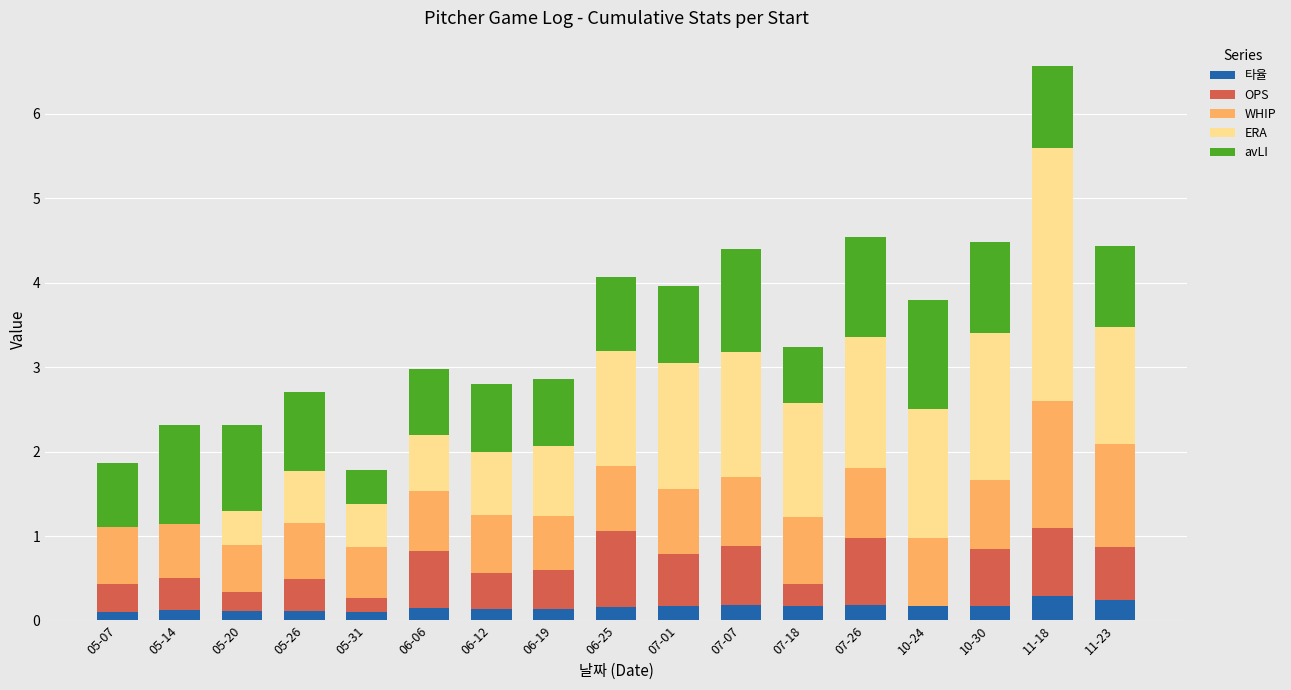

What is the highest value of the 타율 series?

0.3